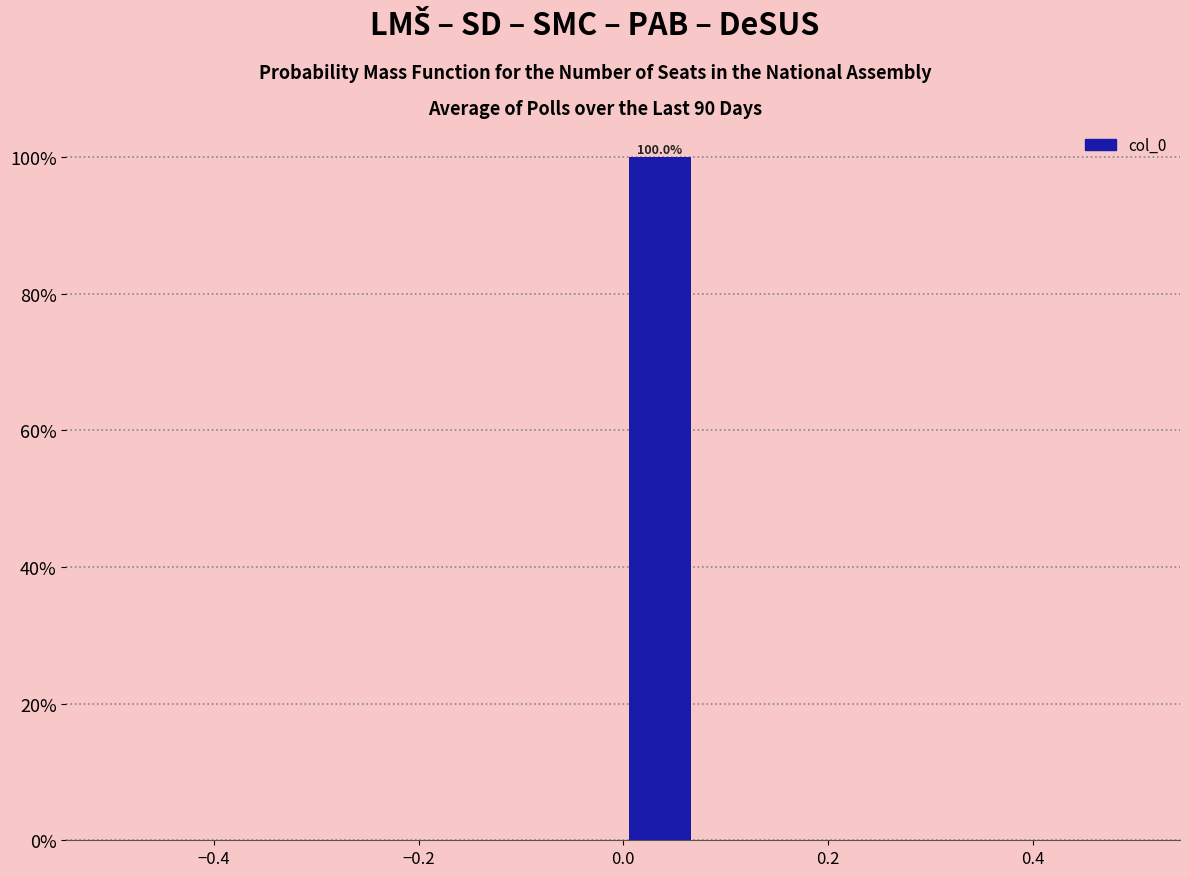

Around what value on the x-axis is the tallest bar? Give the approximate position of its centre, as read against the axis.

0.04